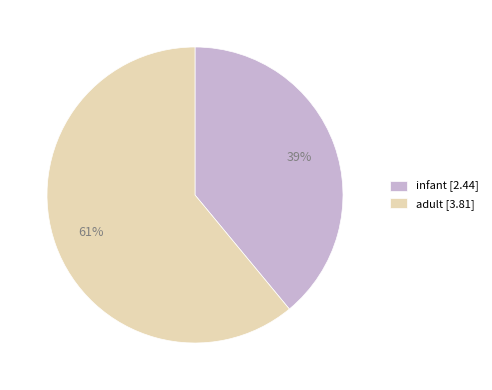

Is the sum of infant [2.44] and adult [3.81] greater than half?

Yes